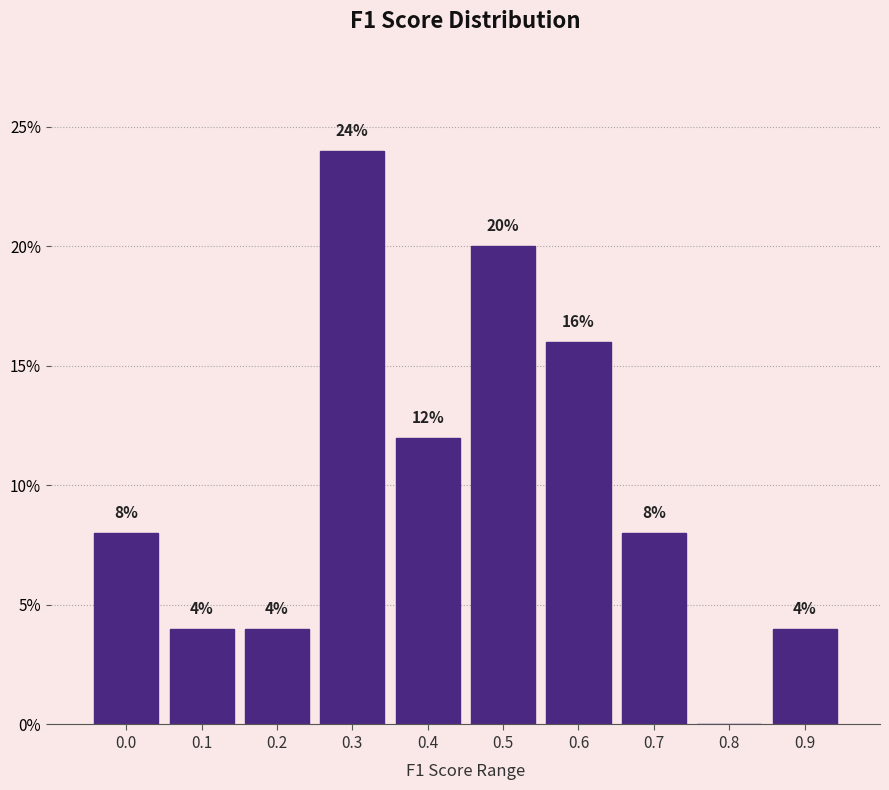

Reading left to right, extract all data points from this chart.

0.0=8	0.1=4	0.2=4	0.3=24	0.4=12	0.5=20	0.6=16	0.7=8	0.8=0	0.9=4